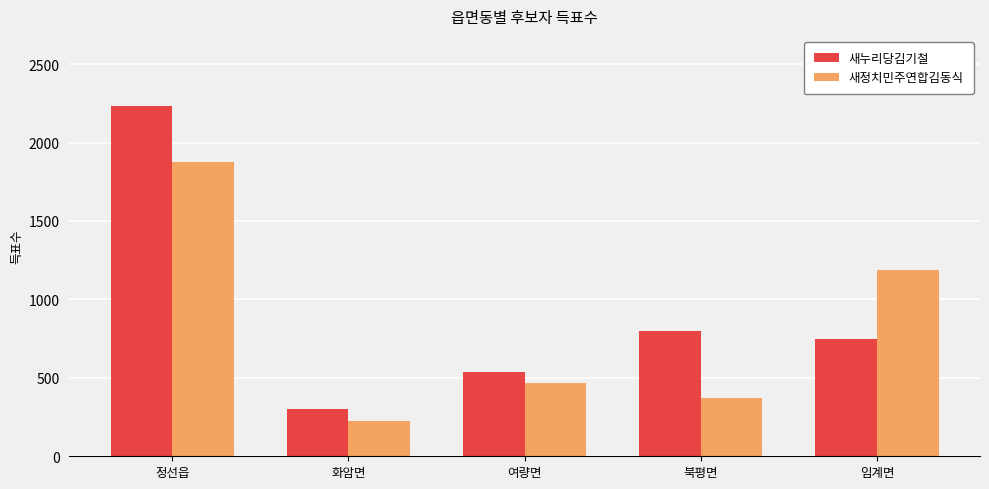

Reading left to right, transcribe all the data shown in this chart.

새누리당김기철: 2233	300	539	800	745
새정치민주연합김동식: 1873	224	470	372	1185